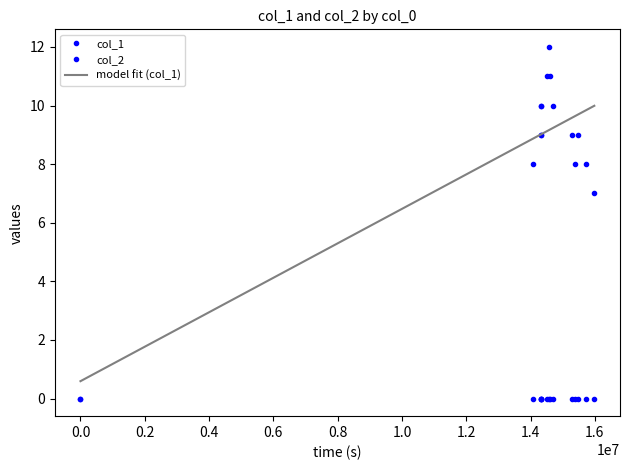

Reading left to right, extract all data points from this chart.

col_1: 0.0	8.0	9.0	10.0	9.0	10.0	11.0	12.0	11.0	10.0	9.0	8.0	9.0	8.0	7.0
col_2: 0.0	0.0	0.0	0.0	0.0	0.0	0.0	0.0	0.0	0.0	0.0	0.0	0.0	0.0	0.0
model fit (col_1): 0.6	8.9	9.0	9.0	9.0	9.0	9.1	9.2	9.2	9.2	9.6	9.6	9.7	9.8	10.0